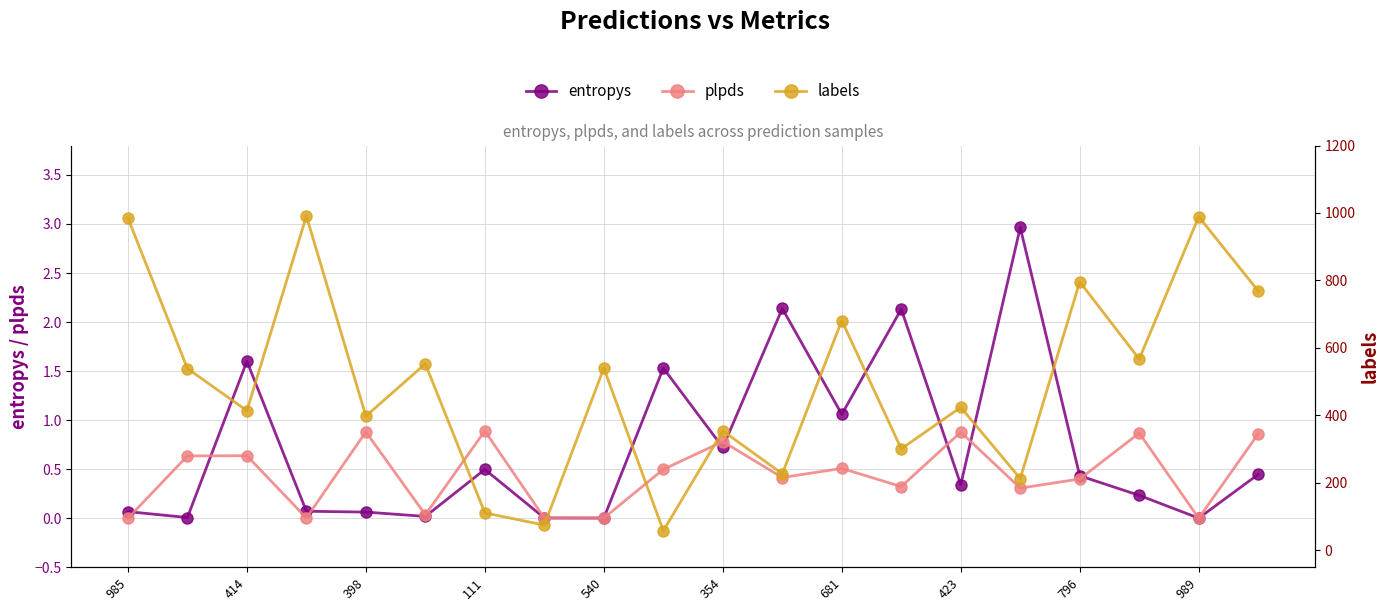

What is the average value of the plpds series?

0.4